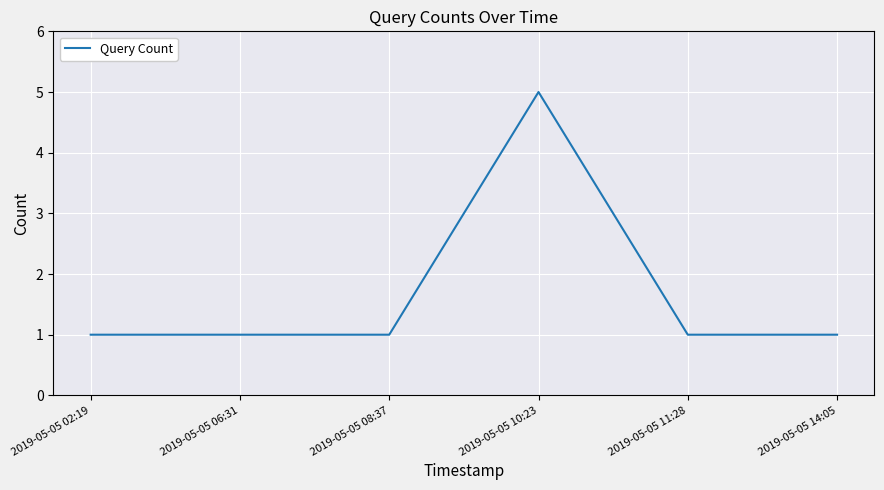

Which has a higher value, 2019-05-05 08:37 or 2019-05-05 10:23?

2019-05-05 10:23